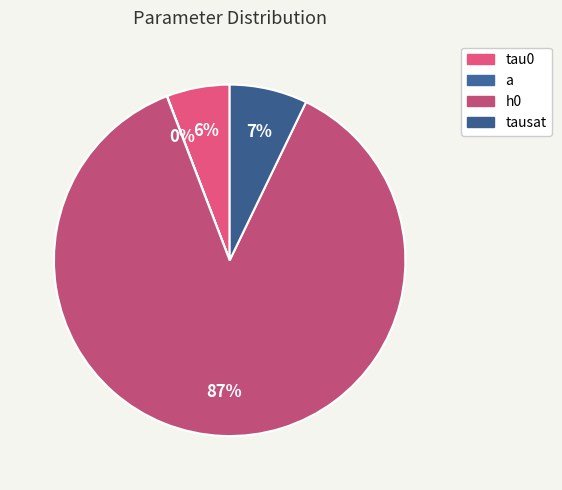

To the nearest percent, what is the average slice percentage?

25%